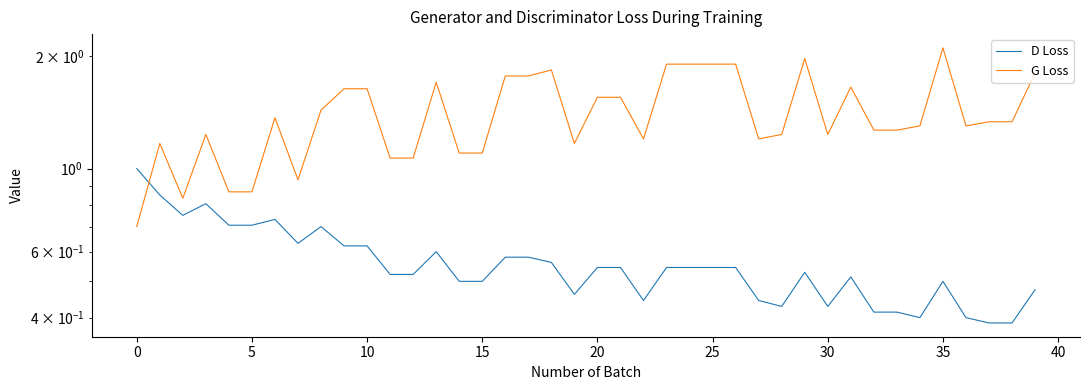

What is the approximate value of G Loss at 5?

0.8